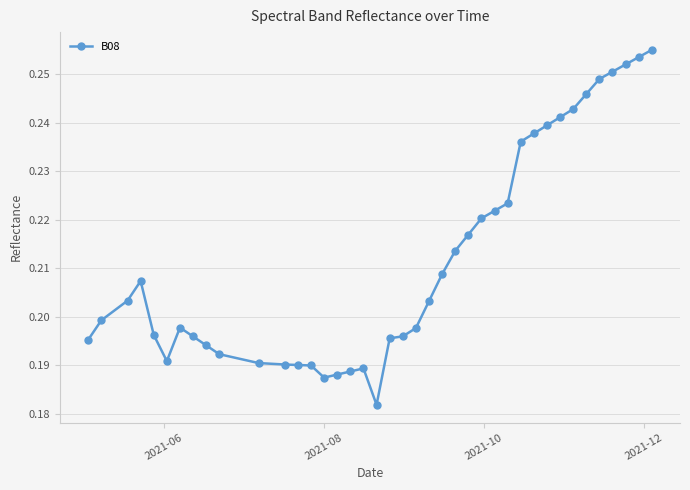

Is this an area chart (filled region under the line)?

No